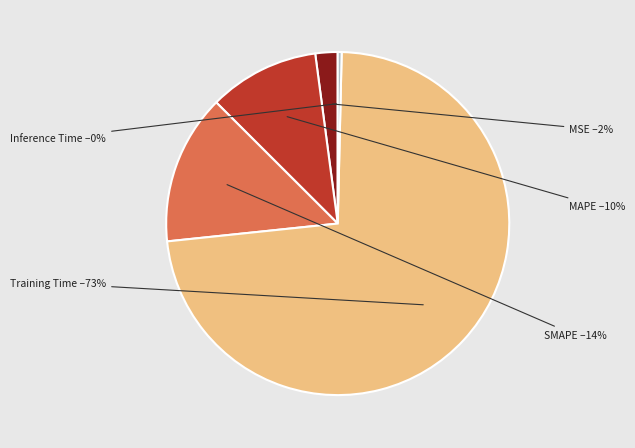

Which slice is the smallest?

Inference Time